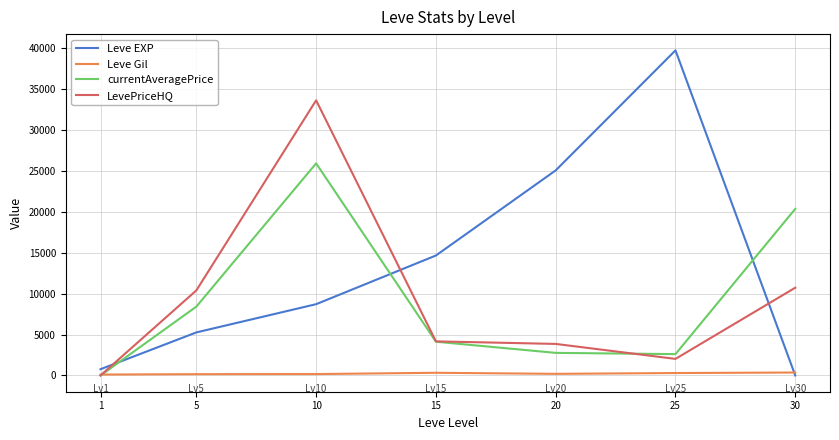

What is the approximate value of Leve Gil at 30?

361.0